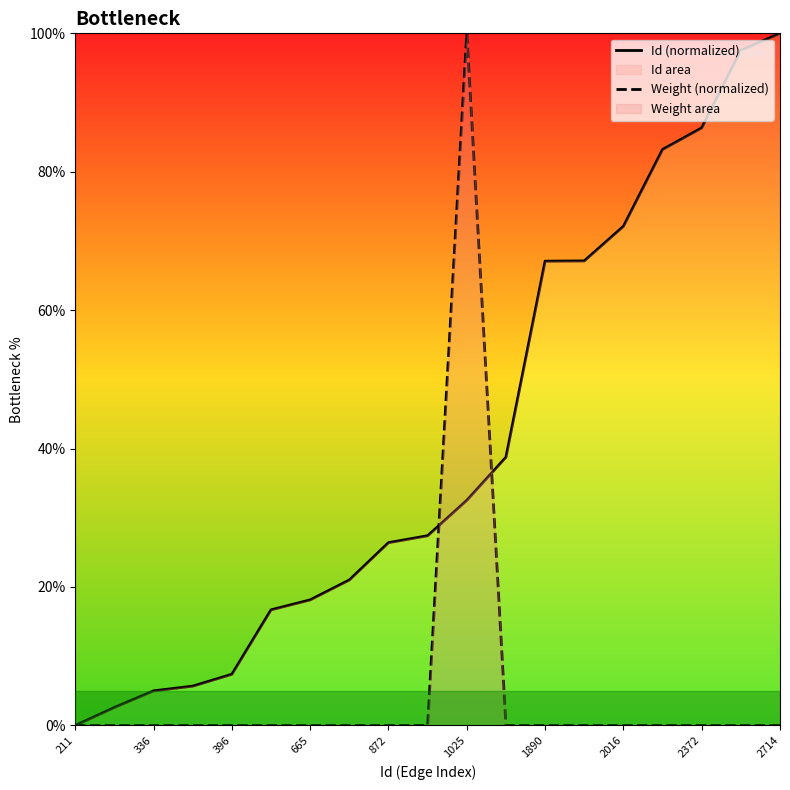

Which series has the widest spread of values?

Id (normalized)